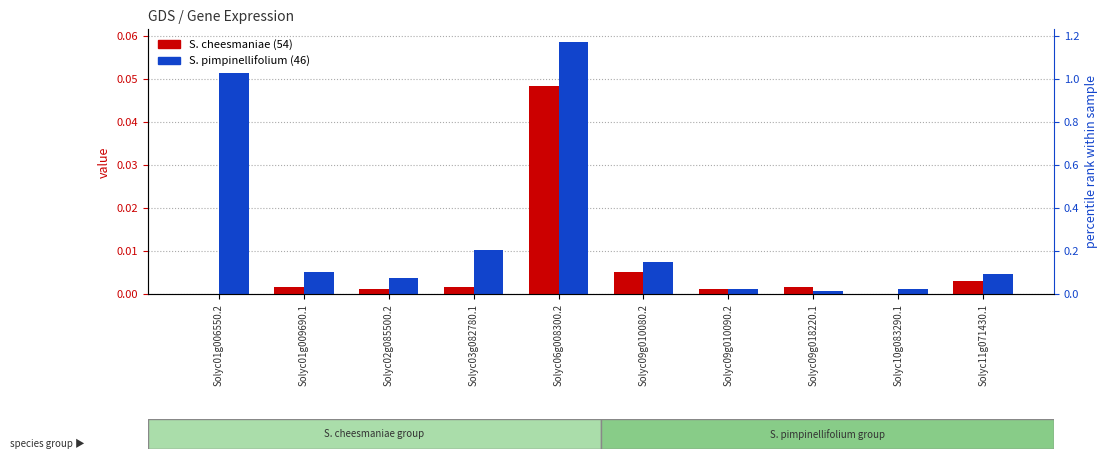

Which label corresponds to the smallest value in the chart?

Solyc01g006550.2